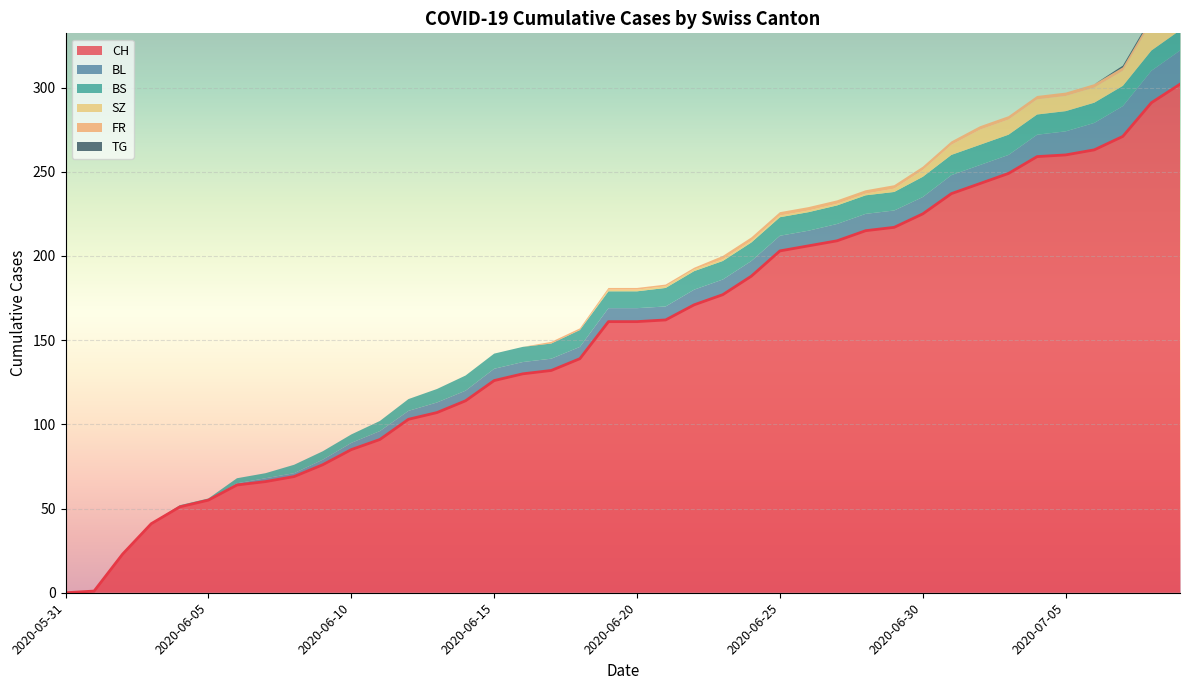

What is the difference between the FR values at 2020-05-31 and 2020-06-19?

1